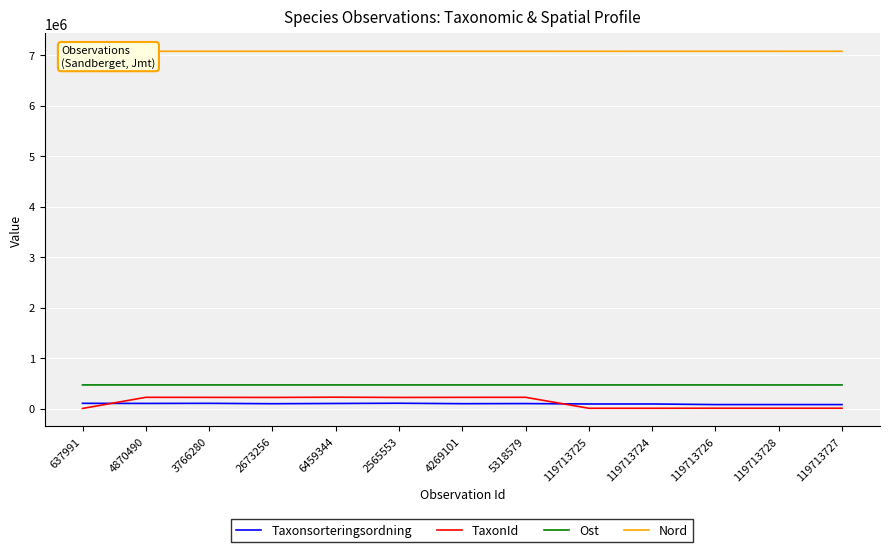

What is the value of the Taxonsorteringsordning point at the 6th from the left?

105129